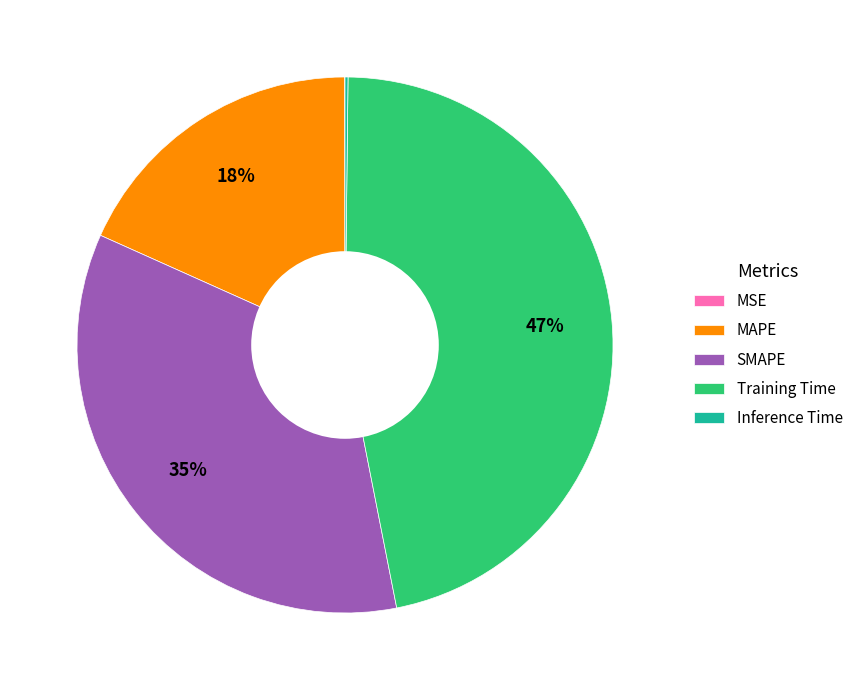

What percentage is the MAPE slice, to the nearest percent?

18%